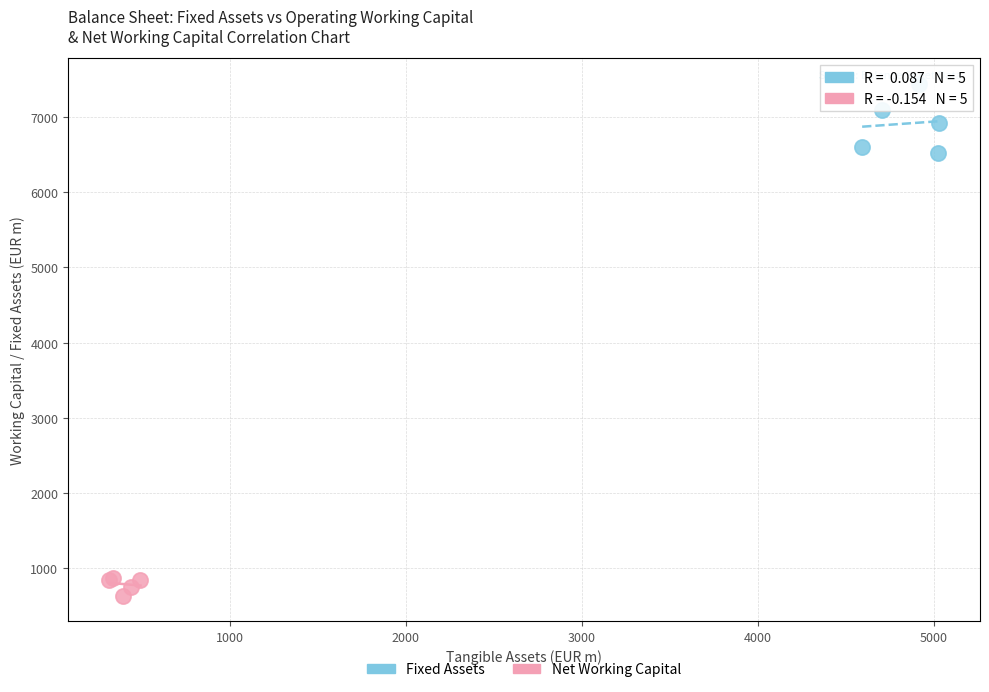

Which series reaches the maximum Y coordinate?

Fixed Assets